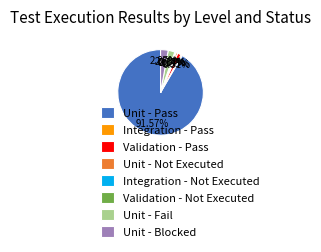

Which slice is the largest?

Unit - Pass